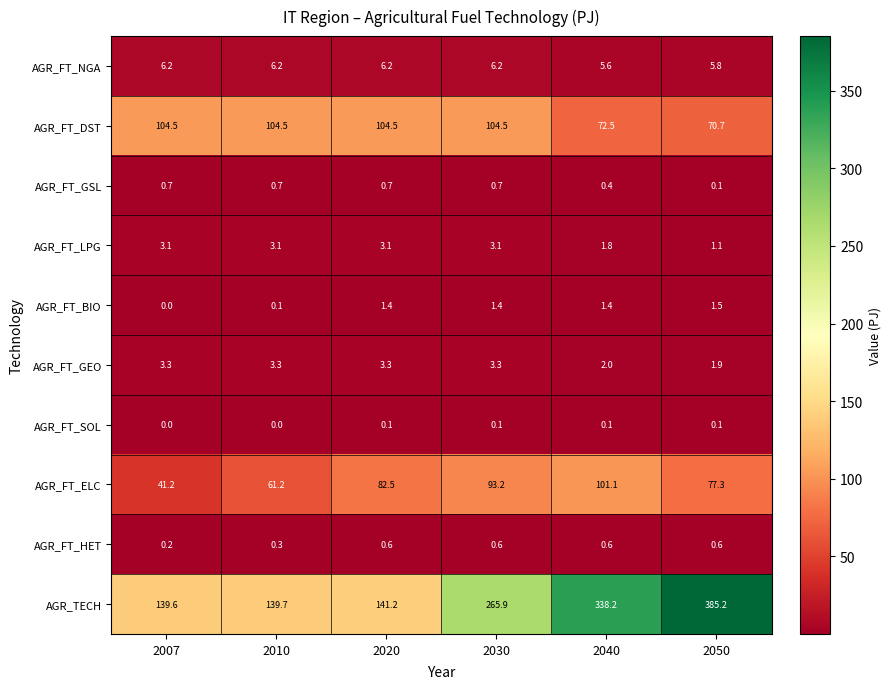

Which series changed the most between 2010 and 2050?

AGR_TECH